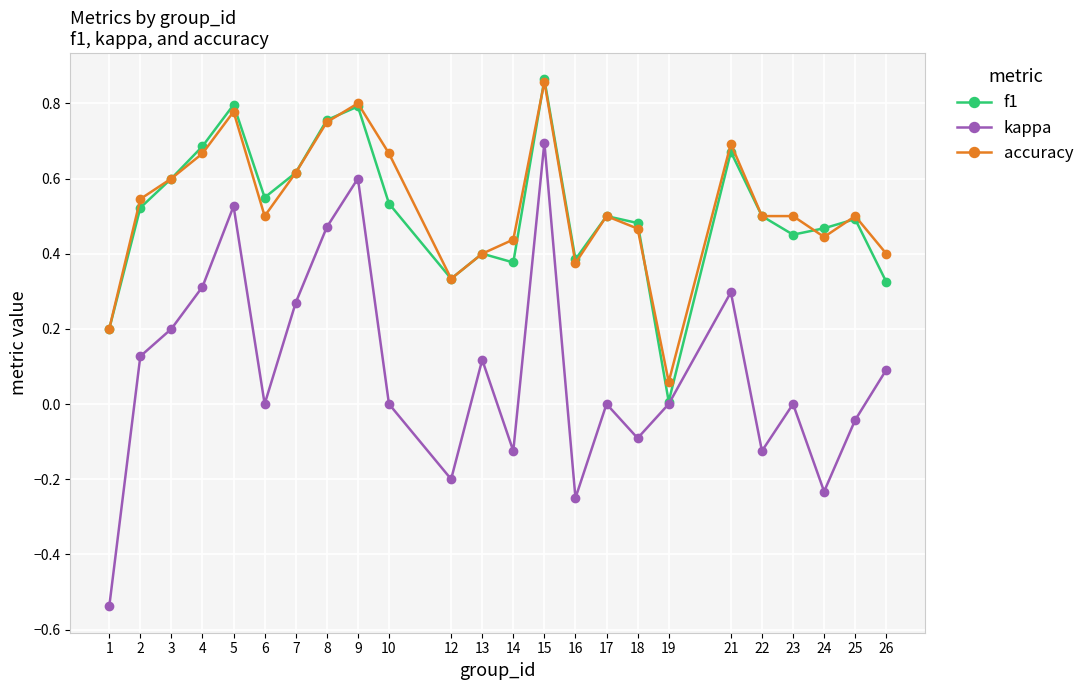

After their last crossing, which series has the higher values: f1 or accuracy?

accuracy